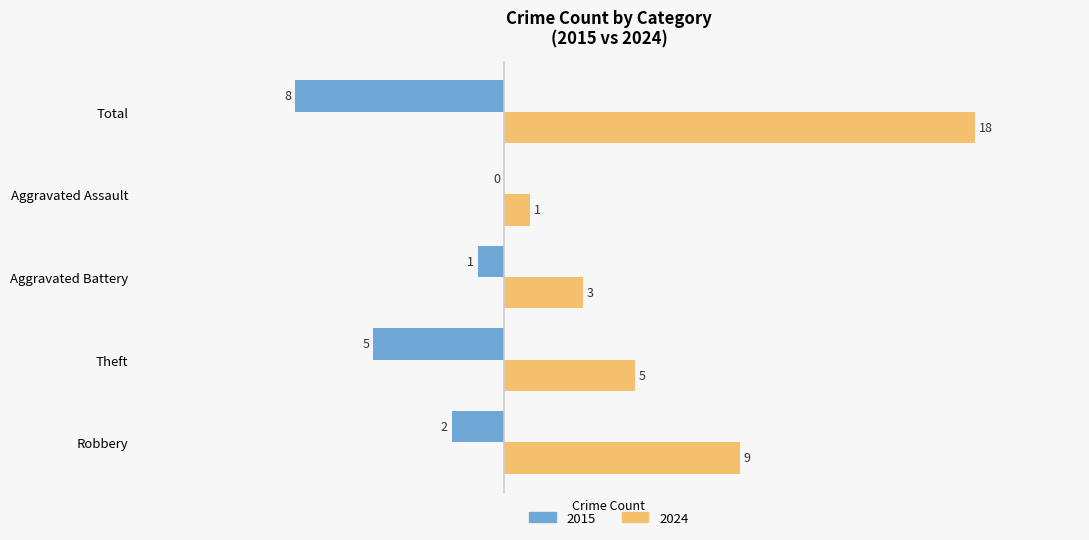

True or false: 2024 has a value of 31 at Total.

False